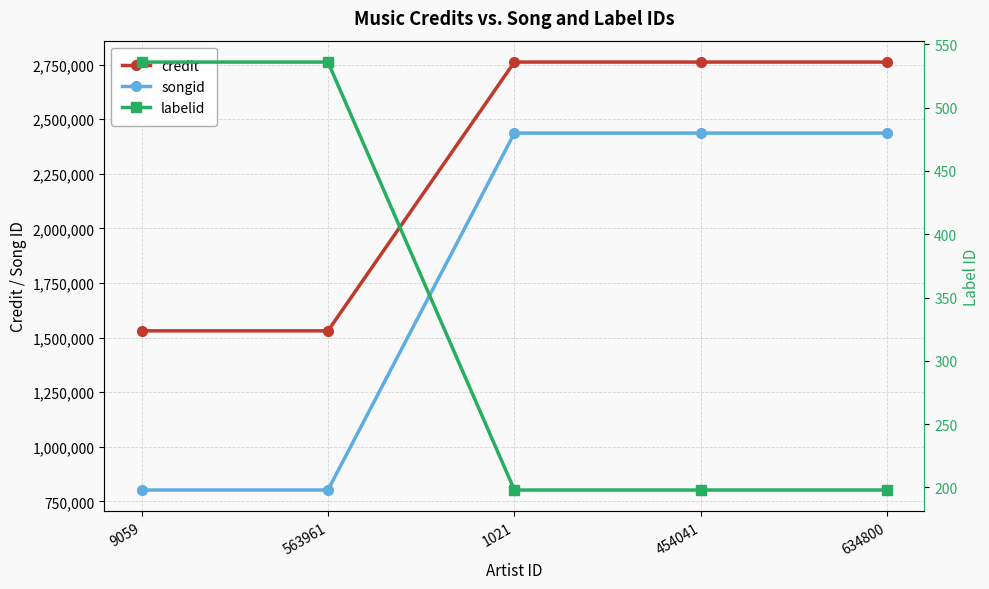

Is this an area chart (filled region under the line)?

No